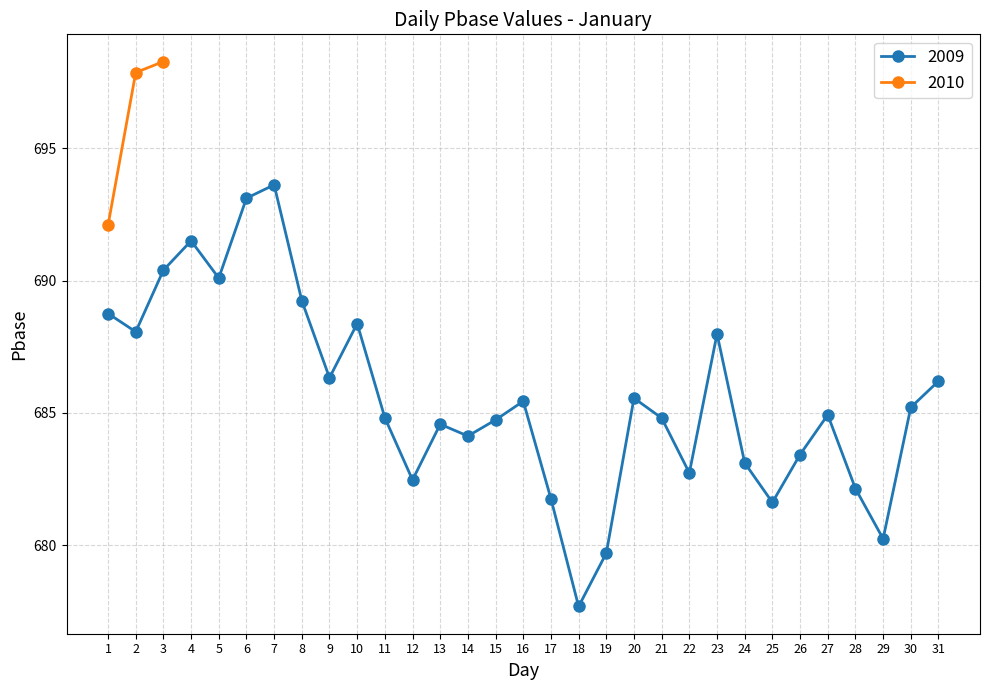

What is the smallest value displayed?

677.7